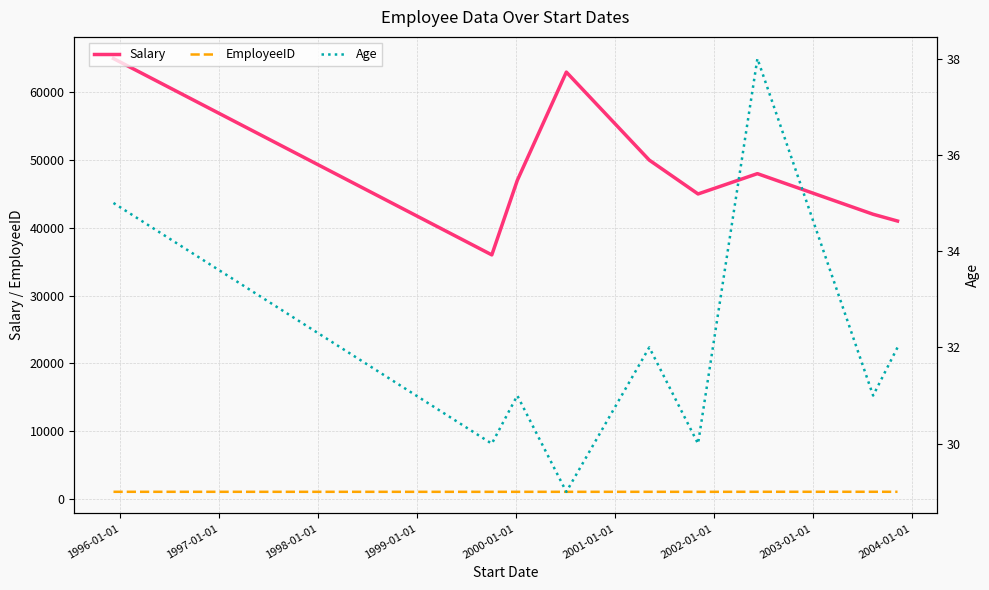

True or false: Age and Salary cross at least once.

False